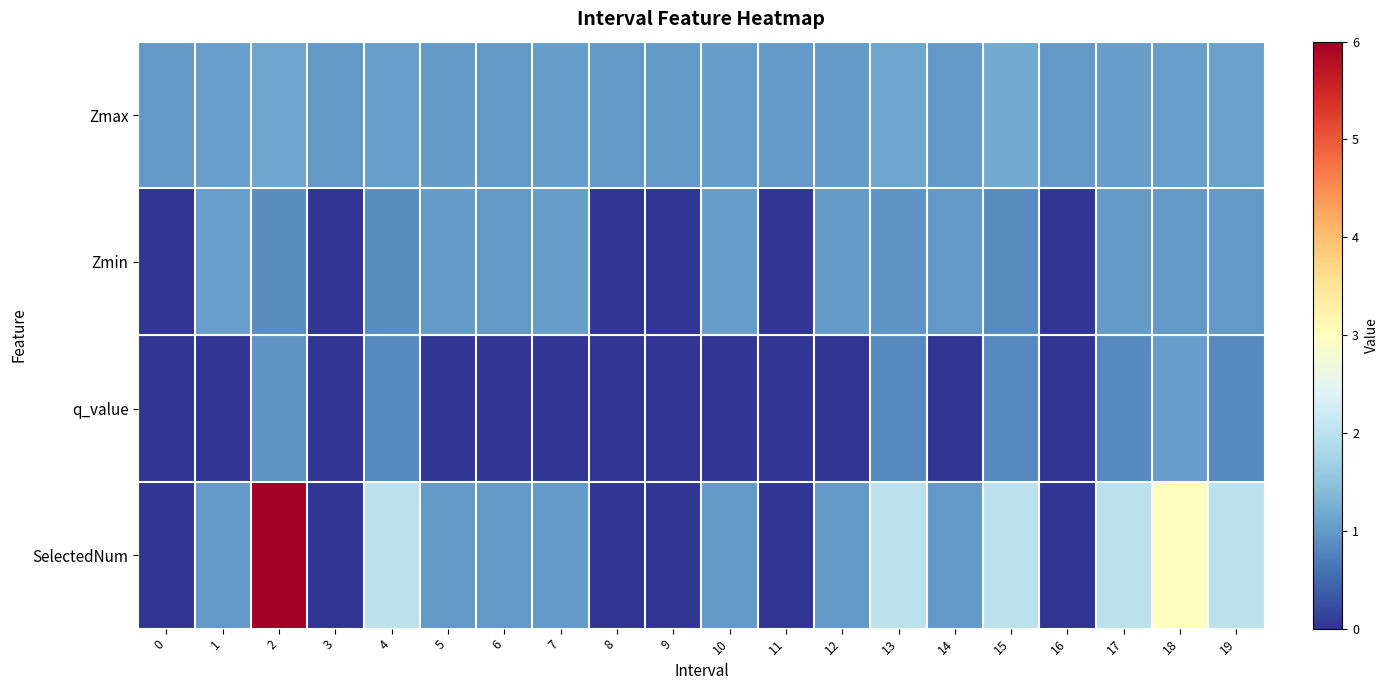

What is the difference between the highest and lowest values at 18?

2.0